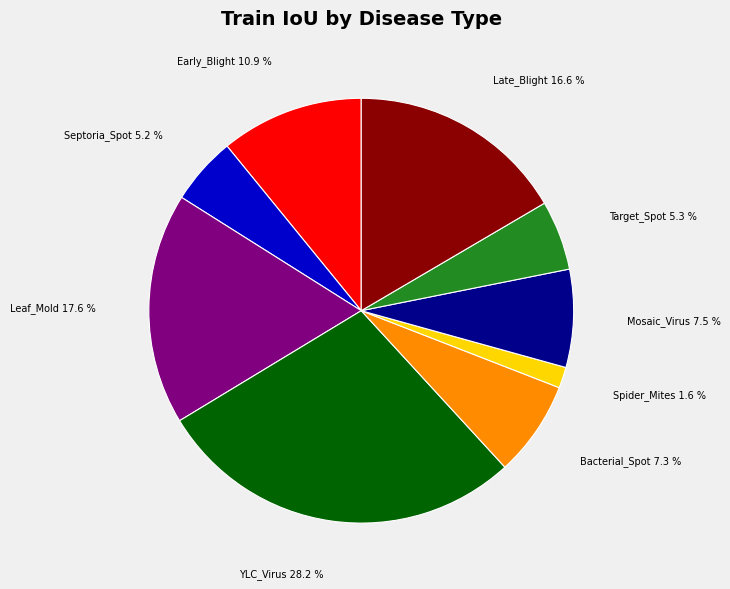

Is there any slice that represents more than half of the pie?

No